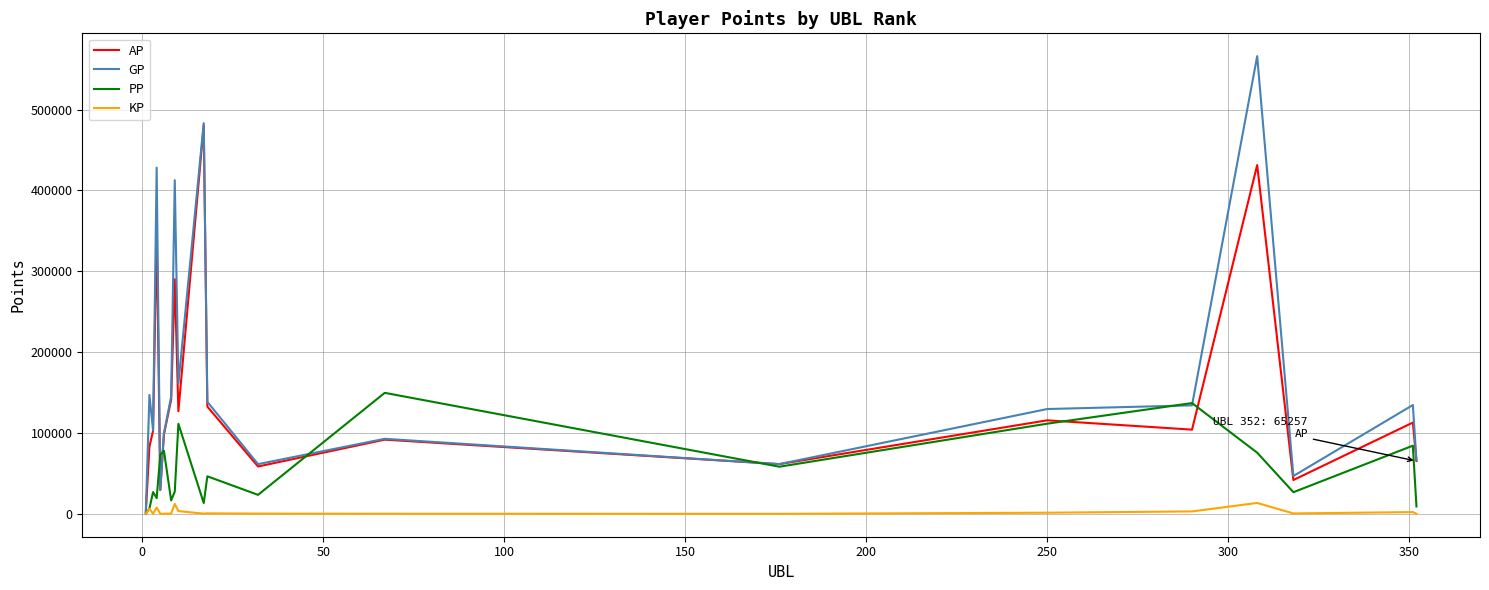

List the series in order of their peak value, lowest first.

KP, PP, AP, GP